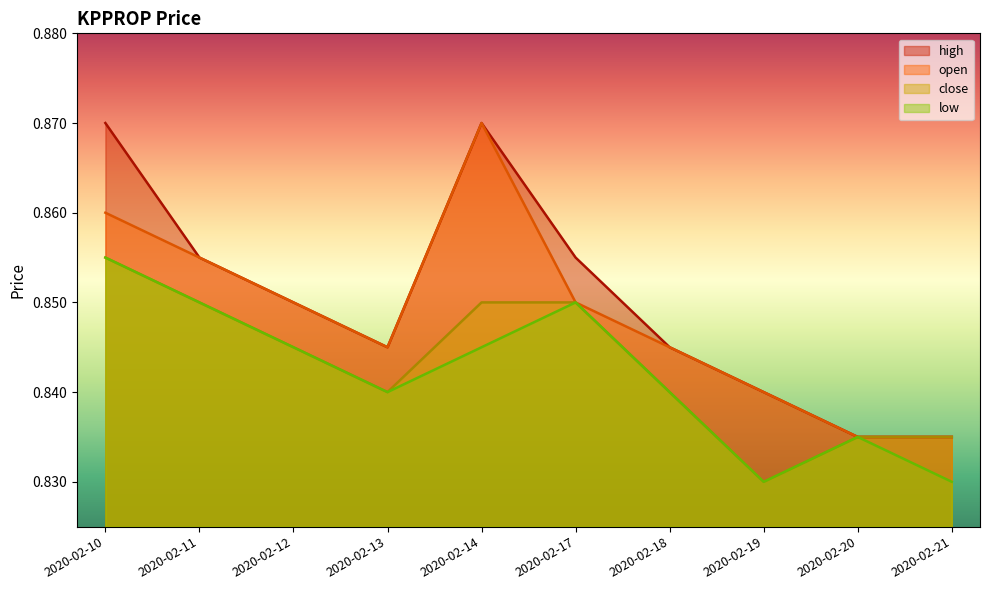

What is the lowest value of the low series?

0.8